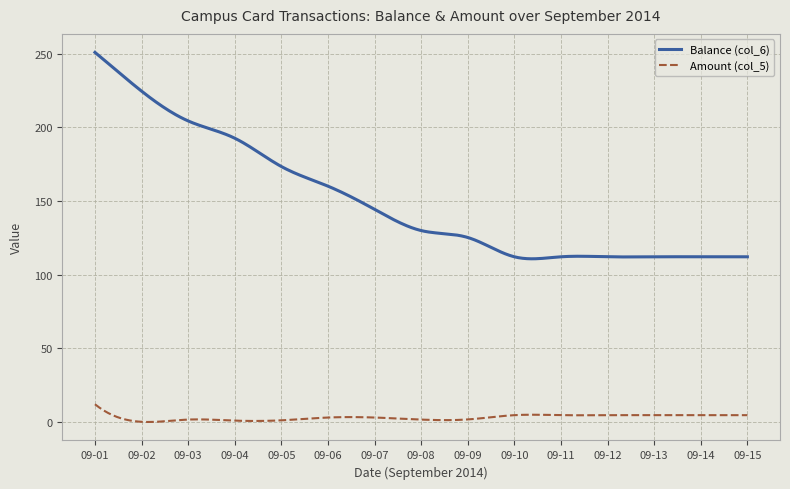

At how many categories does at least one series exceed 74?

300